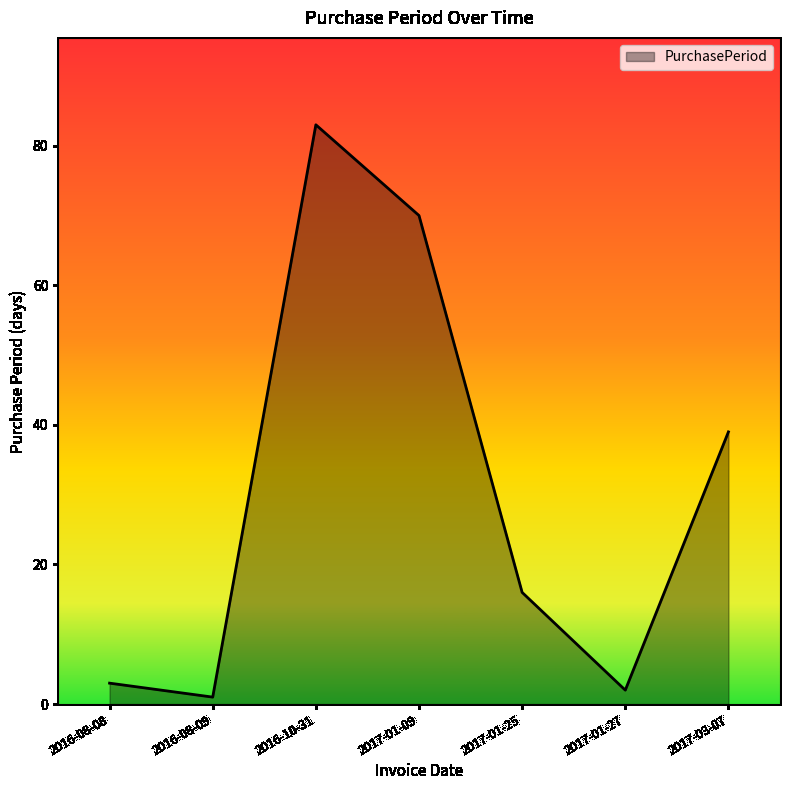

What is the sum of all values?

214